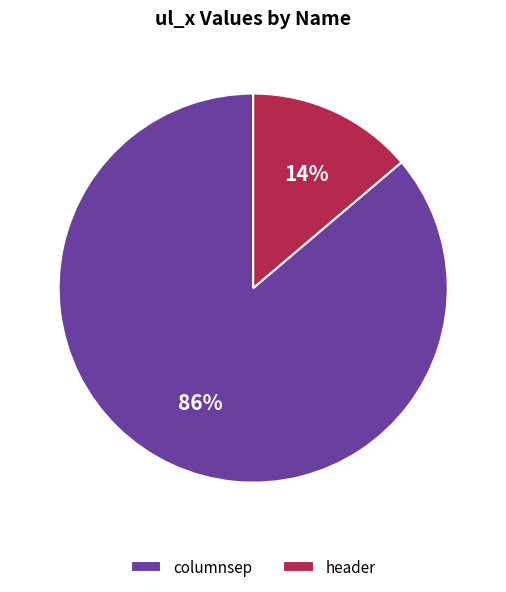

Which has a higher value, columnsep or header?

columnsep